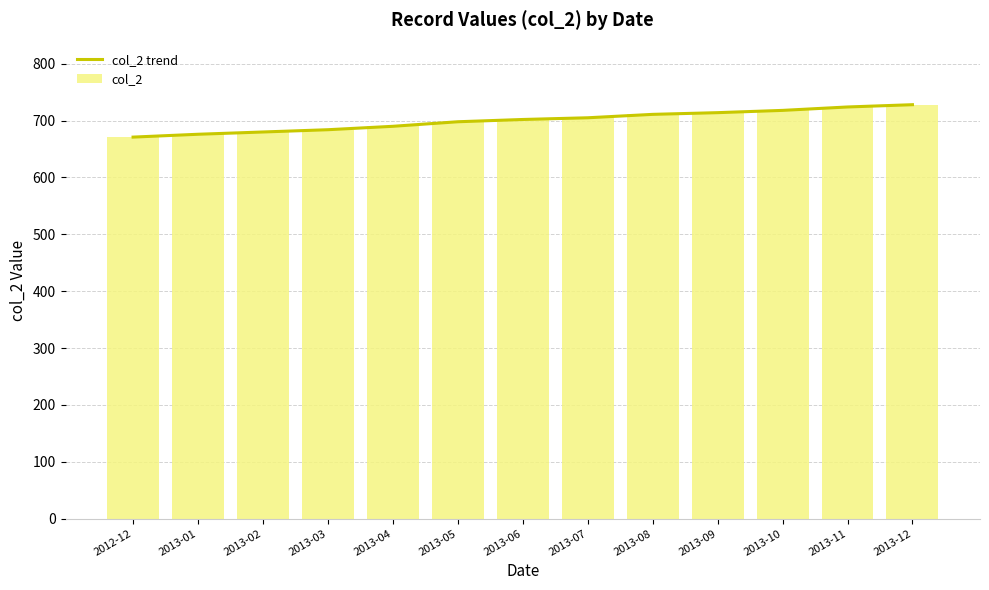

Reading right to left, what are all the values shown in this chart?

col_2 trend: 2013-12=728	2013-11=724	2013-10=718	2013-09=714	2013-08=711	2013-07=705	2013-06=702	2013-05=698	2013-04=690	2013-03=684	2013-02=680	2013-01=676	2012-12=671
col_2: 2013-12=728	2013-11=724	2013-10=718	2013-09=714	2013-08=711	2013-07=705	2013-06=702	2013-05=698	2013-04=690	2013-03=684	2013-02=680	2013-01=676	2012-12=671